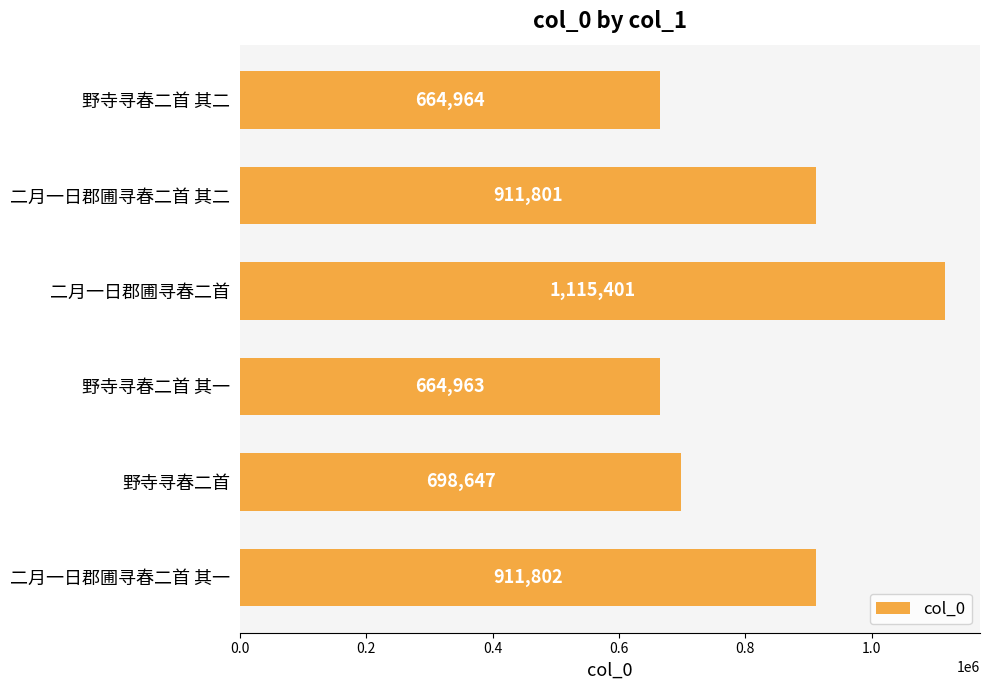

How many series are shown in this chart?

1